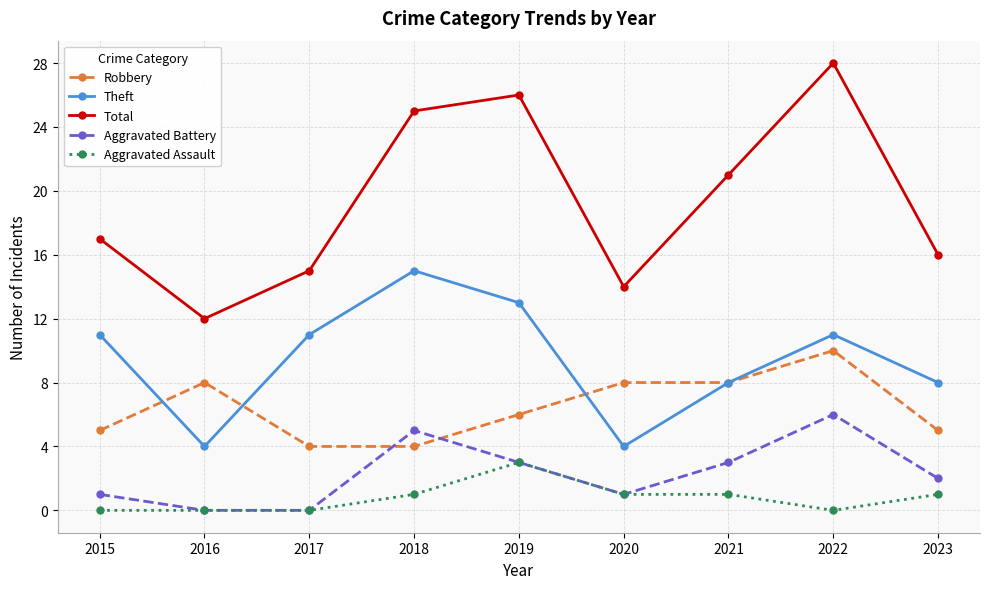

True or false: Aggravated Assault and Robbery intersect in this chart.

False